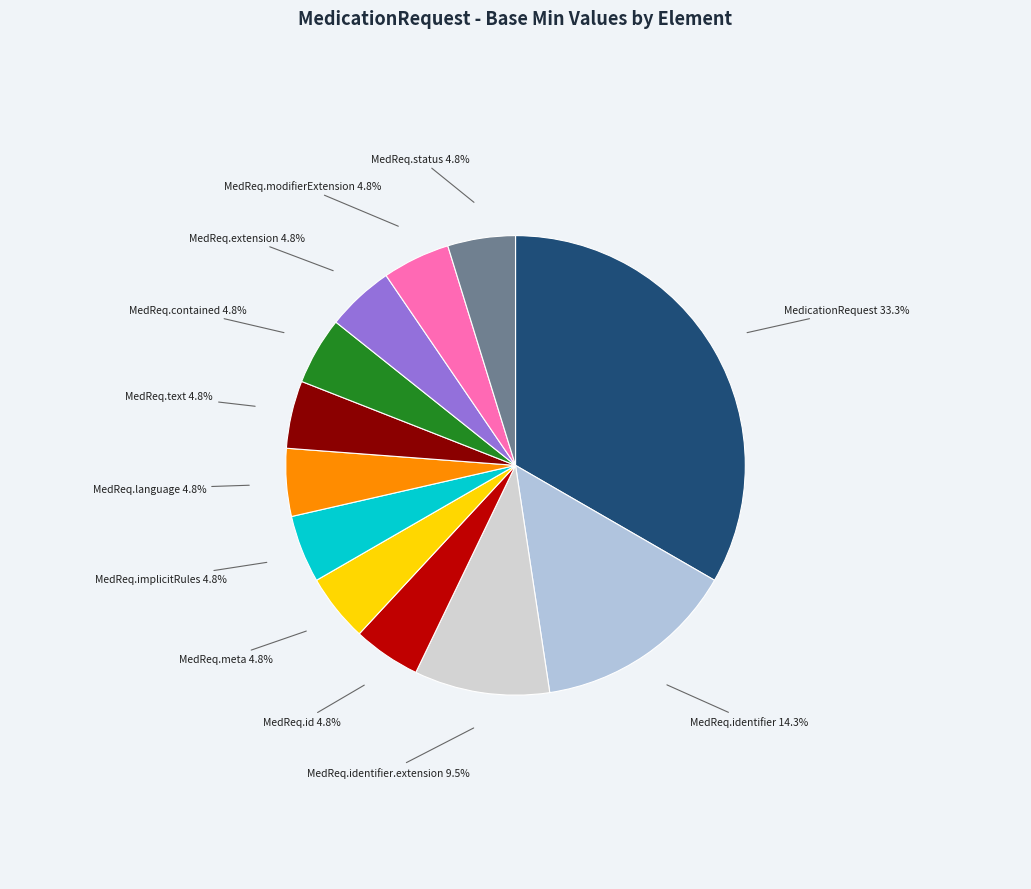

Approximately how many times larger is the value at MedReq.identifier.extension compared to MedReq.meta?

2.0